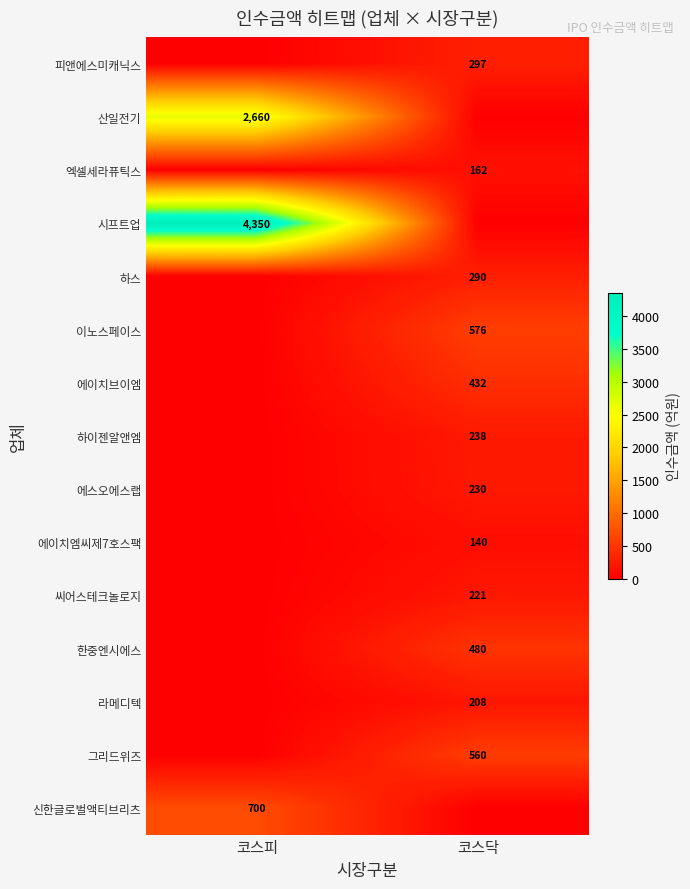

True or false: 씨어스테크놀로지 has a value of 221 at 코스닥.

True